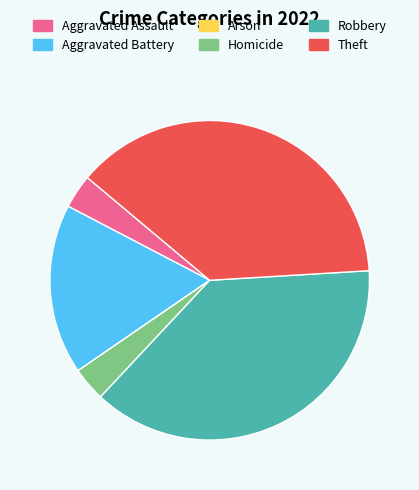

Is Aggravated Assault the majority of the pie?

No